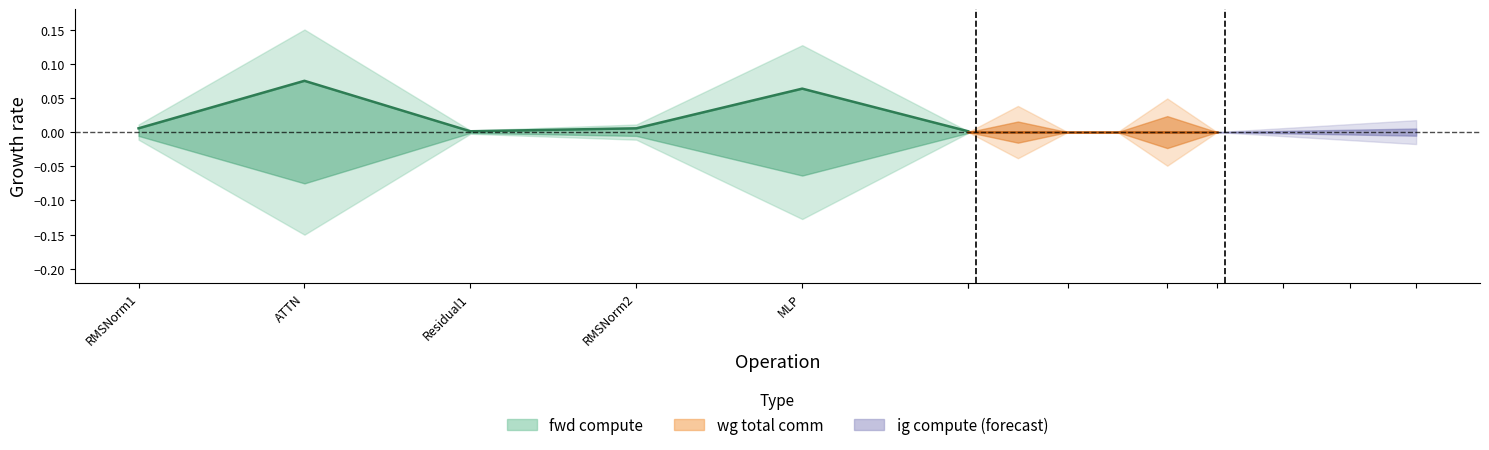

True or false: ig compute has more than 2 points higher than both neighbors.

False